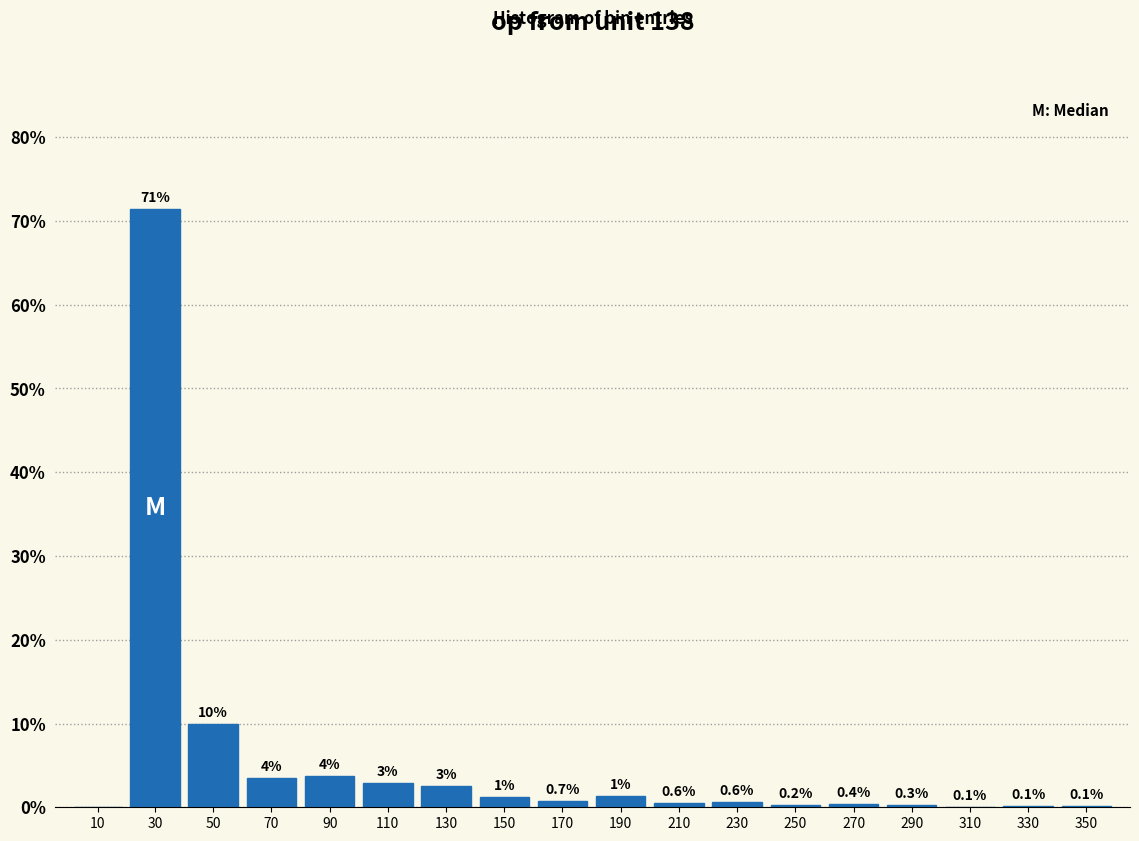

Between 270 and 130, which is larger?

130